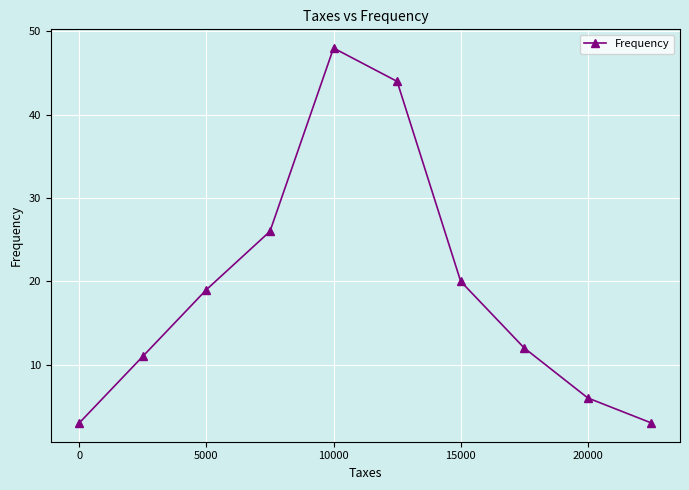

Reading right to left, transcribe all the data shown in this chart.

3	6	12	20	44	48	26	19	11	3